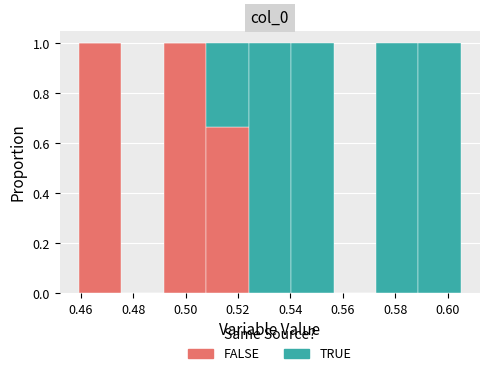

Reading left to right, transcribe this chart: for each stacked bar, give the range it covers on the x-axis and its total height. Neither the bar edges nor the heights are printed on the chart, so give them approximately, as read against the axes.

0.460 to 0.476: 1
0.476 to 0.492: 0
0.492 to 0.508: 1
0.508 to 0.524: 1
0.524 to 0.540: 1
0.540 to 0.556: 1
0.556 to 0.572: 0
0.572 to 0.588: 1
0.588 to 0.606: 1